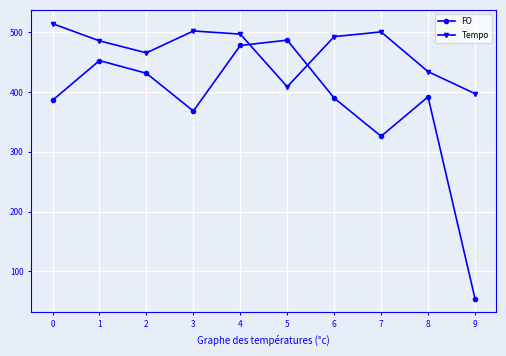

Is it true that Tempo equals 500.8 at 7?

True